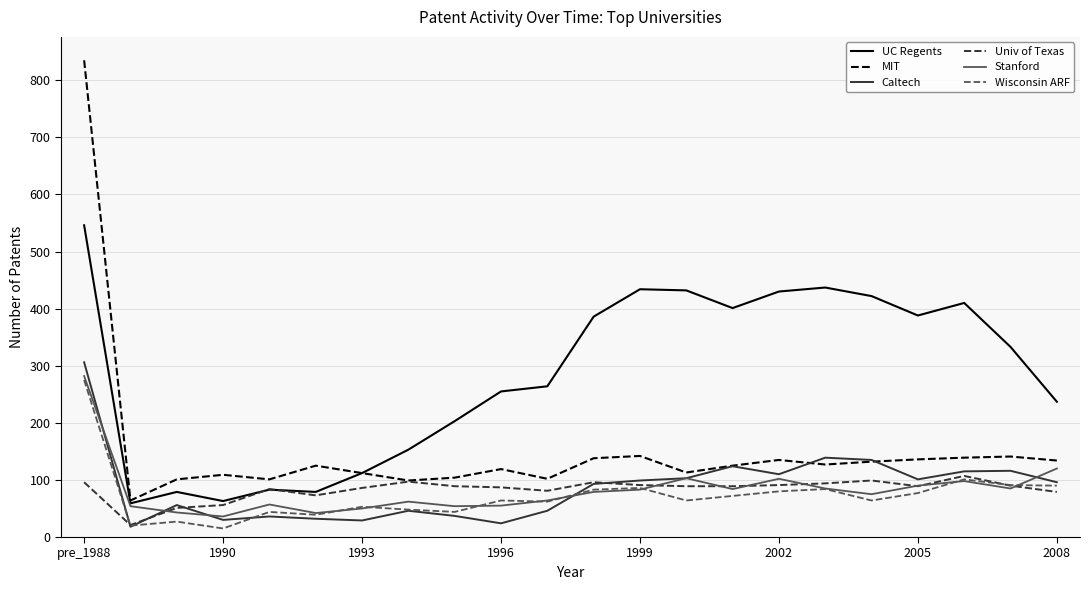

Which series has the largest range (max minus min)?

MIT